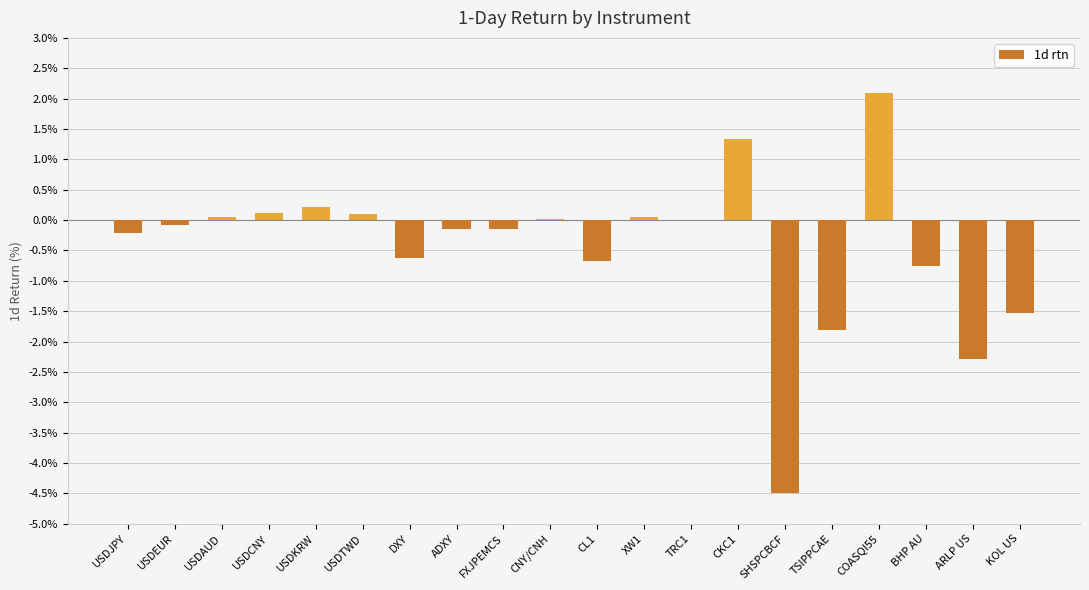

Is it true that the value at CKC1 is 1.3?

True